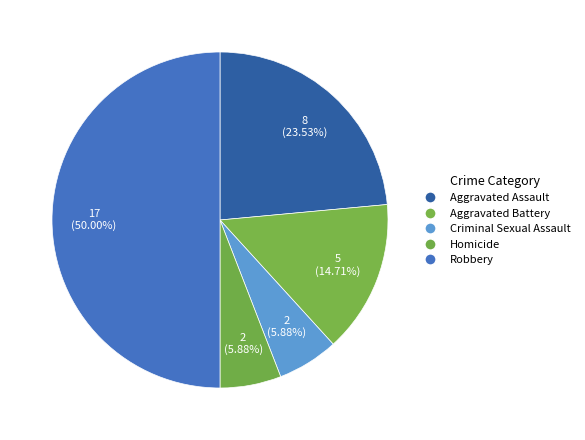

How many segments does this pie chart have?

5